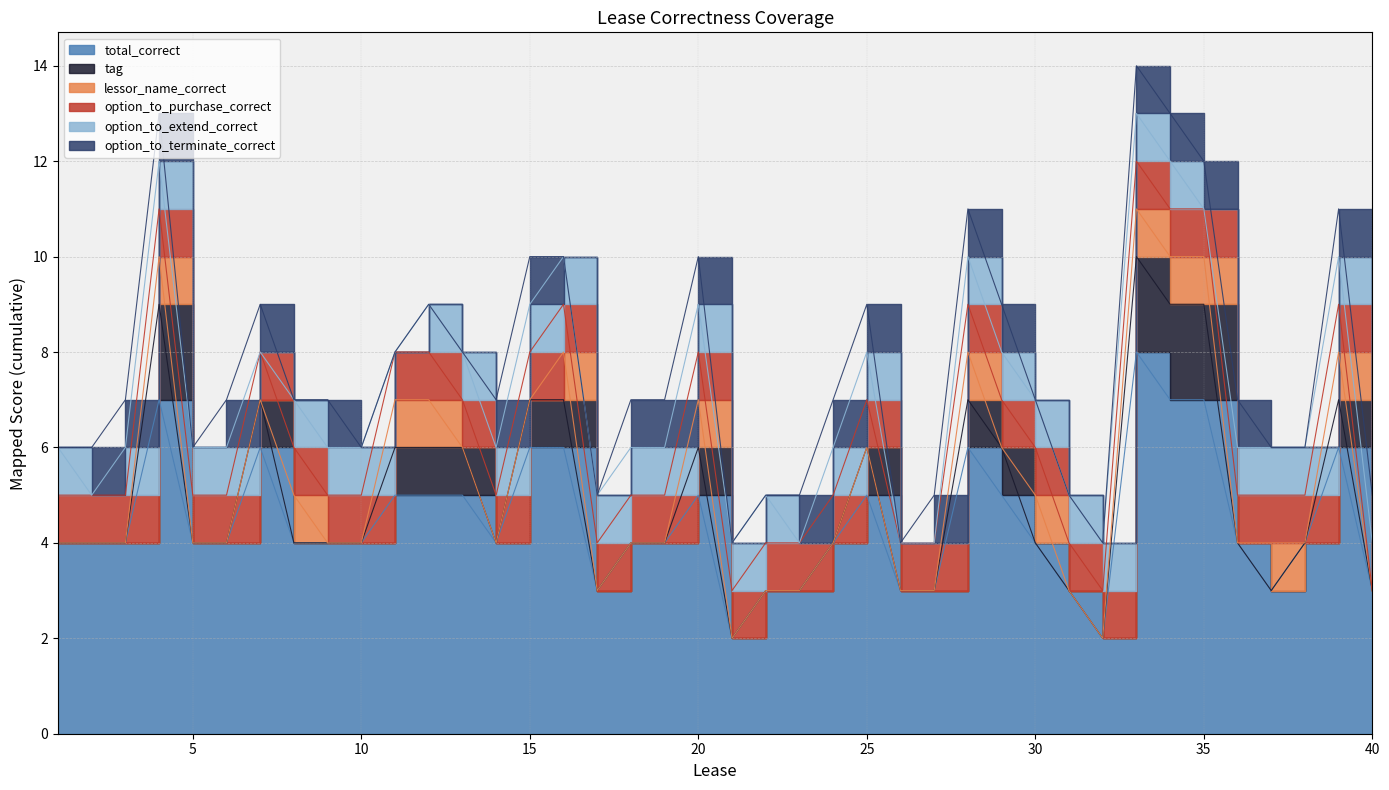

At which label does option_to_terminate_correct reach its minimum?

1